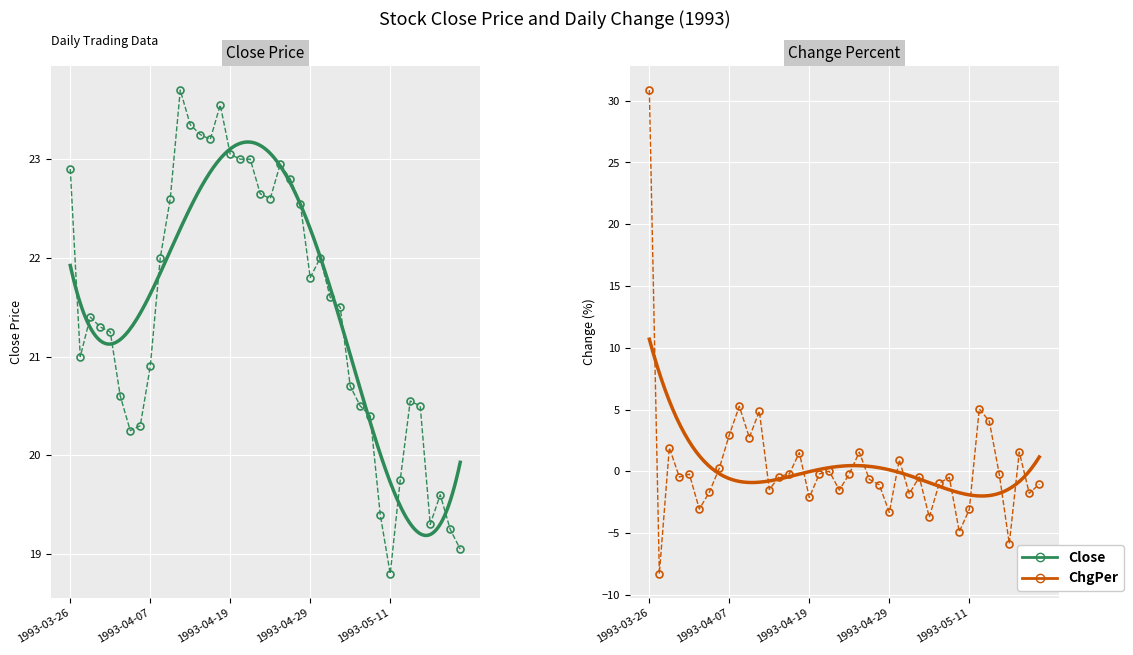

True or false: Close has a value of 39.2 at 1993-03-26.

False